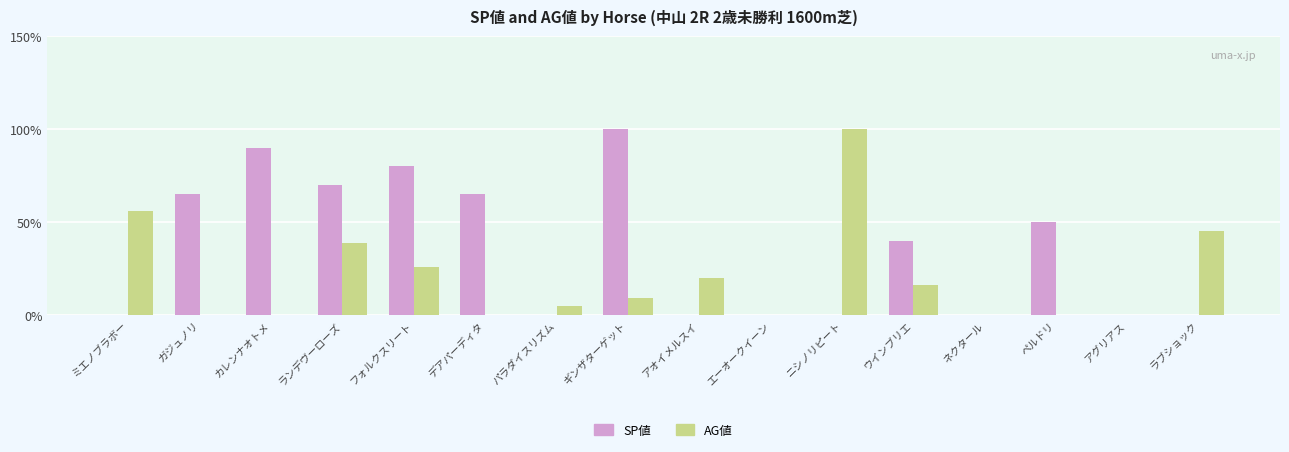

How many groups of bars are there?

16